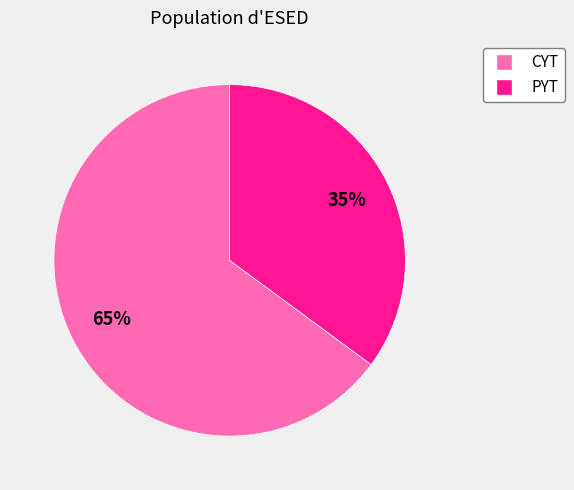

Rank the categories by value from highest to lowest.

CYT, PYT